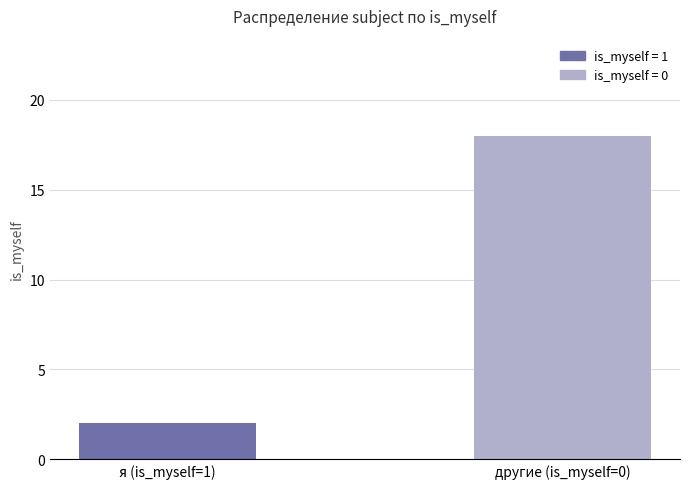

Reading right to left, what are all the values shown in this chart?

18	2